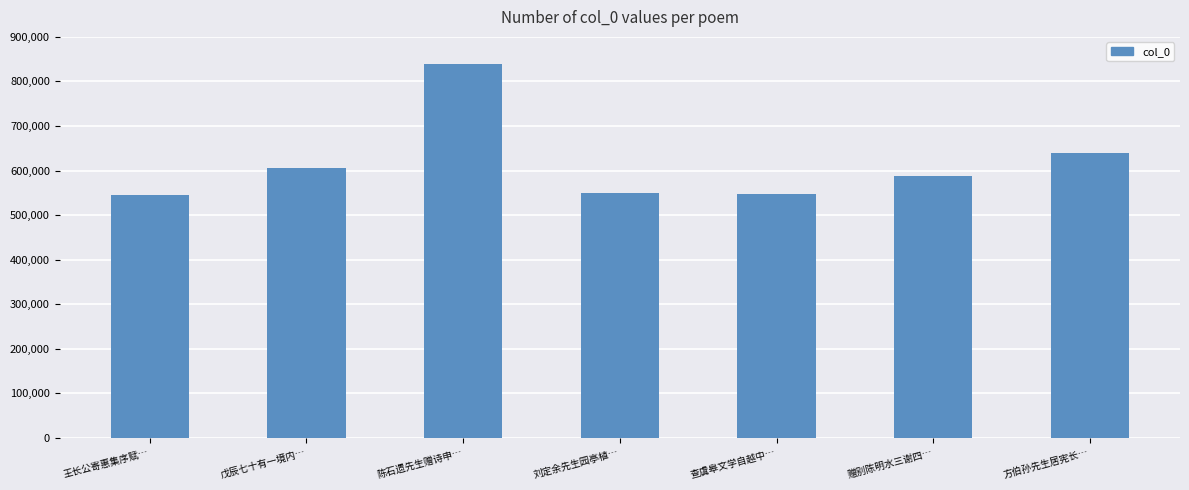

What value does the data have at 戊辰七十有一境内…, to the nearest 50?

605200